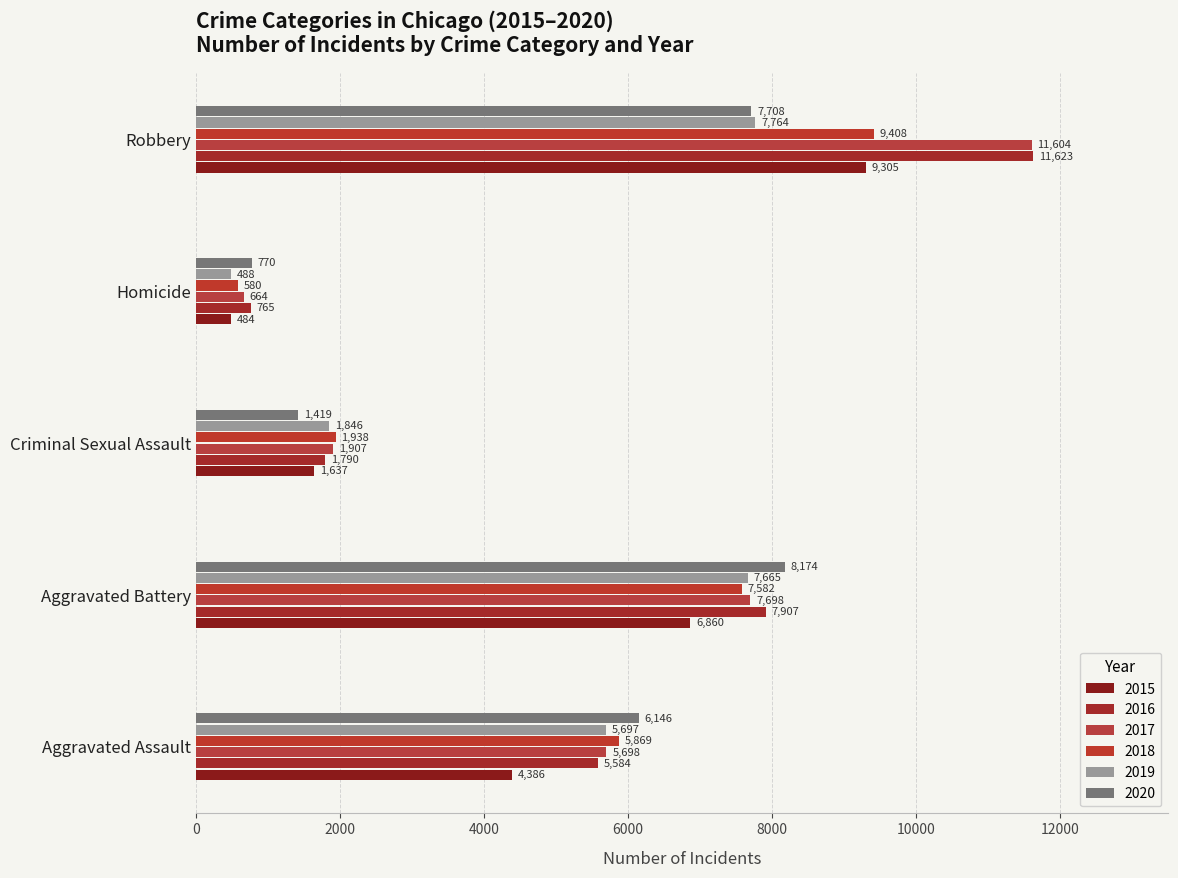

Reading right to left, transcribe all the data shown in this chart.

2015: Robbery=9305	Homicide=484	Criminal Sexual Assault=1637	Aggravated Battery=6860	Aggravated Assault=4386
2016: Robbery=11623	Homicide=765	Criminal Sexual Assault=1790	Aggravated Battery=7907	Aggravated Assault=5584
2017: Robbery=11604	Homicide=664	Criminal Sexual Assault=1907	Aggravated Battery=7698	Aggravated Assault=5698
2018: Robbery=9408	Homicide=580	Criminal Sexual Assault=1938	Aggravated Battery=7582	Aggravated Assault=5869
2019: Robbery=7764	Homicide=488	Criminal Sexual Assault=1846	Aggravated Battery=7665	Aggravated Assault=5697
2020: Robbery=7708	Homicide=770	Criminal Sexual Assault=1419	Aggravated Battery=8174	Aggravated Assault=6146